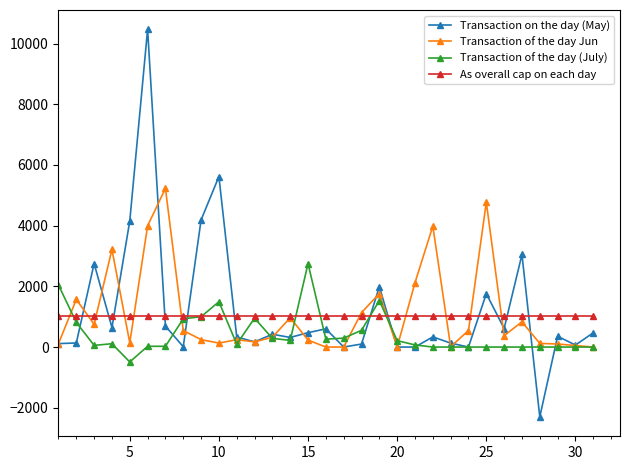

After their last crossing, which series has the higher values: Transaction on the day (May) or Transaction of the day Jun?

Transaction on the day (May)